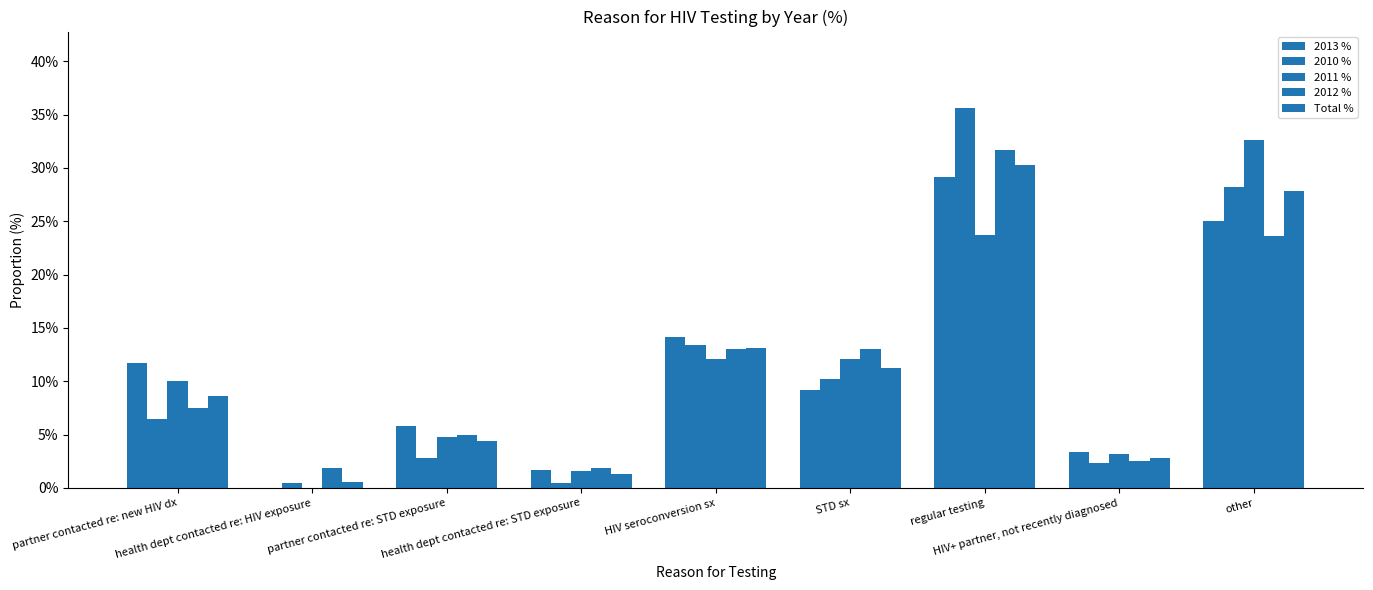

Count the number of categories in the chart.

9